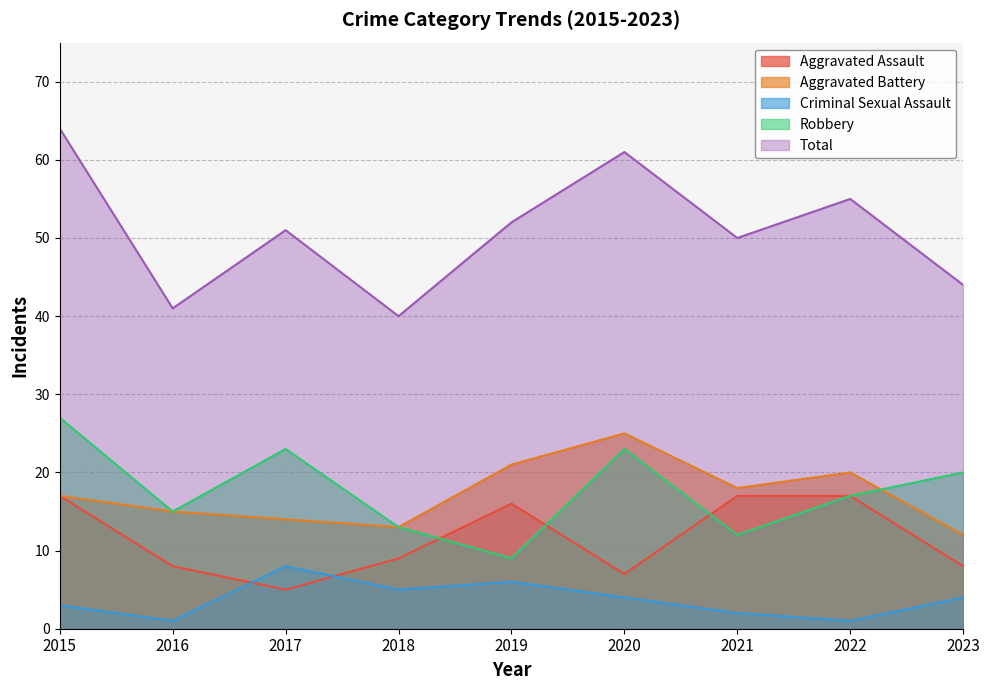

Which series changed the most between 2017 and 2018?

Total